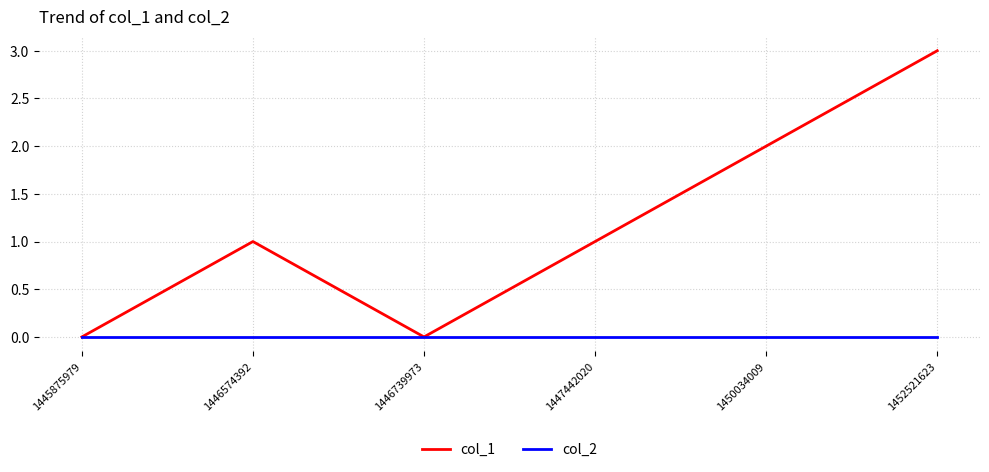

Reading left to right, transcribe all the data shown in this chart.

col_1: 1445875979=0	1446574392=1	1446739973=0	1447442020=1	1450034009=2	1452521623=3
col_2: 1445875979=0	1446574392=0	1446739973=0	1447442020=0	1450034009=0	1452521623=0